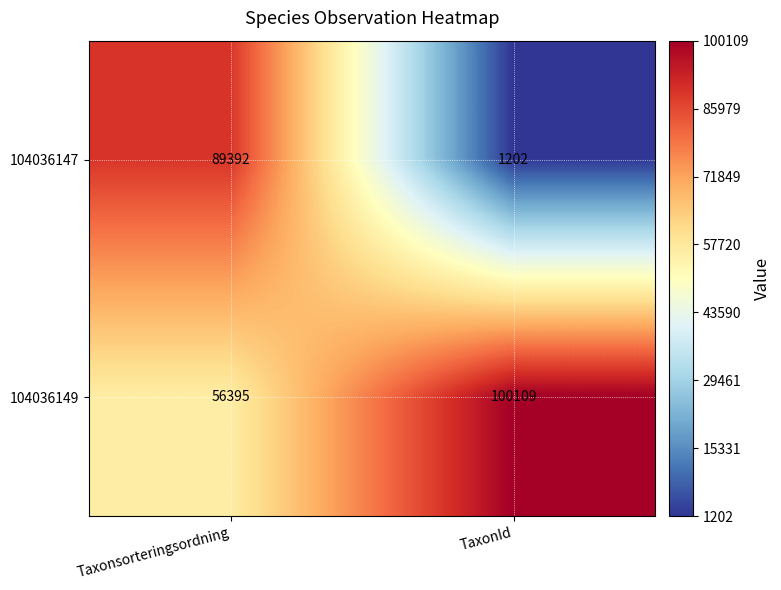

What is the difference between the highest and lowest values at Taxonsorteringsordning?

32997